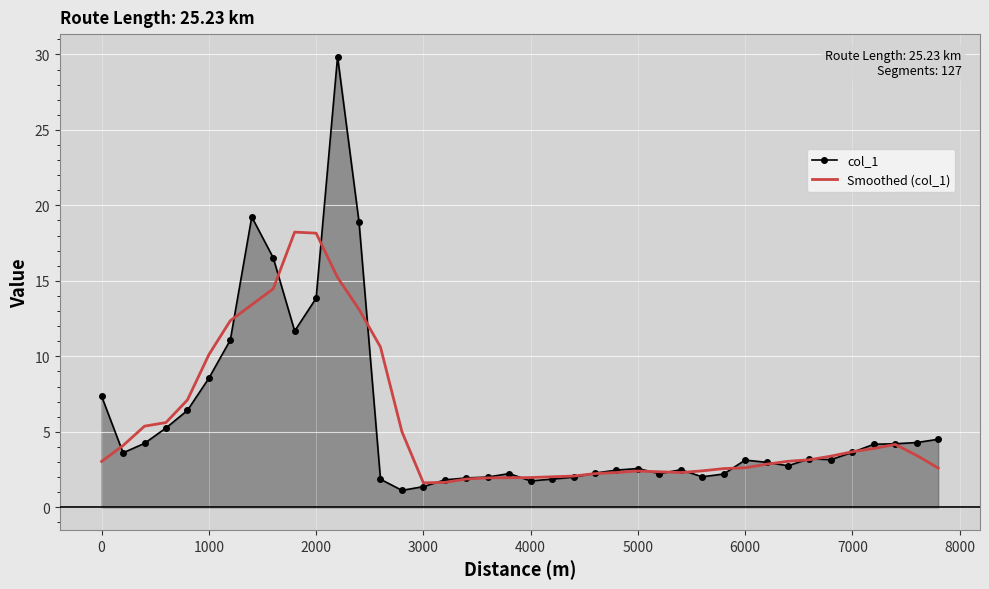

List the series in order of their peak value, highest first.

col_1, Smoothed (col_1)